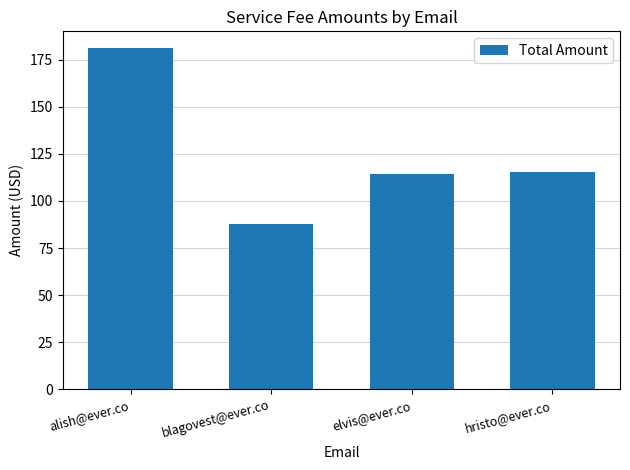

The chart shows a value of 87.9 at blagovest@ever.co. True or false?

True